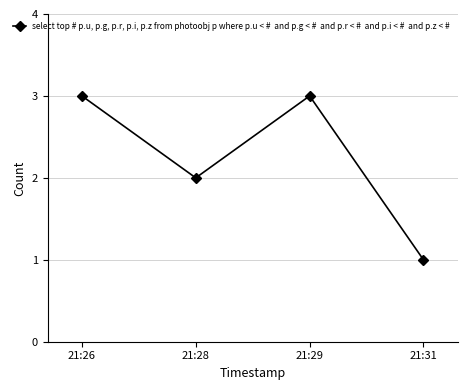

What is the difference between the second highest and minimum values?

2